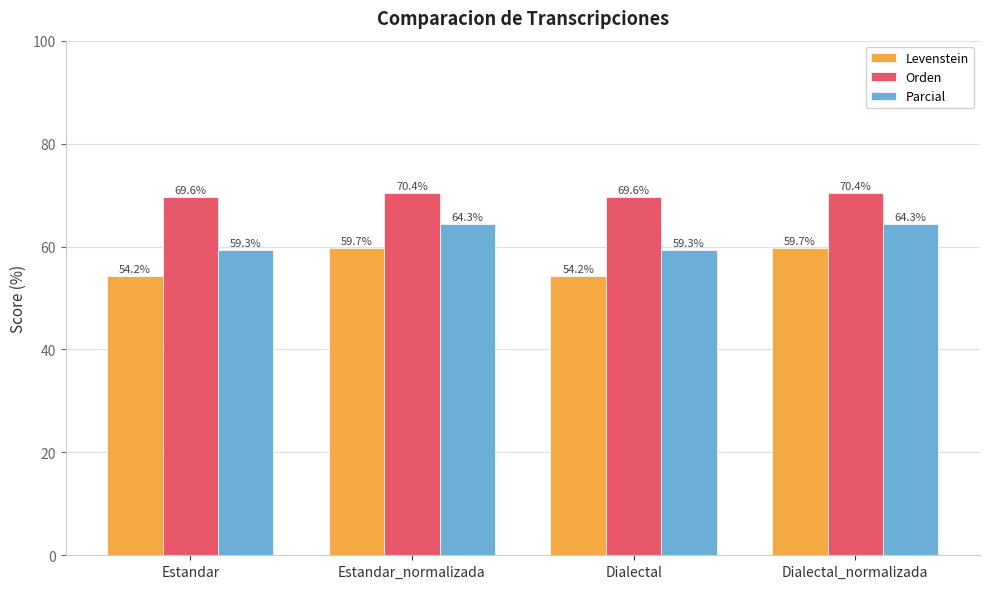

How many data points in Levenstein are less than 59?

2